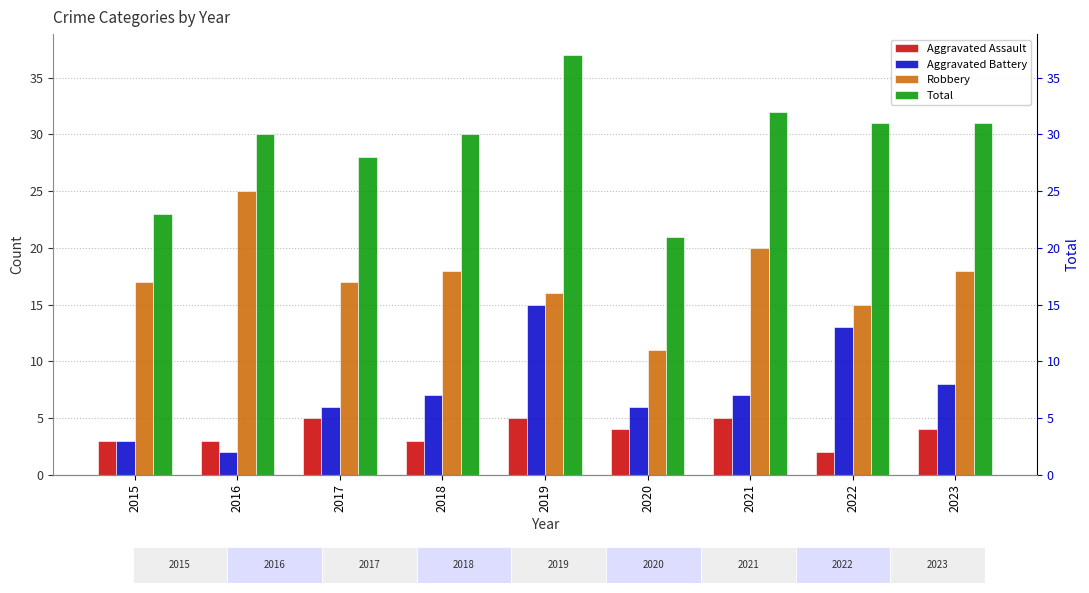

Reading right to left, extract all data points from this chart.

Aggravated Assault: 2023=4	2022=2	2021=5	2020=4	2019=5	2018=3	2017=5	2016=3	2015=3
Aggravated Battery: 2023=8	2022=13	2021=7	2020=6	2019=15	2018=7	2017=6	2016=2	2015=3
Robbery: 2023=18	2022=15	2021=20	2020=11	2019=16	2018=18	2017=17	2016=25	2015=17
Total: 2023=31	2022=31	2021=32	2020=21	2019=37	2018=30	2017=28	2016=30	2015=23